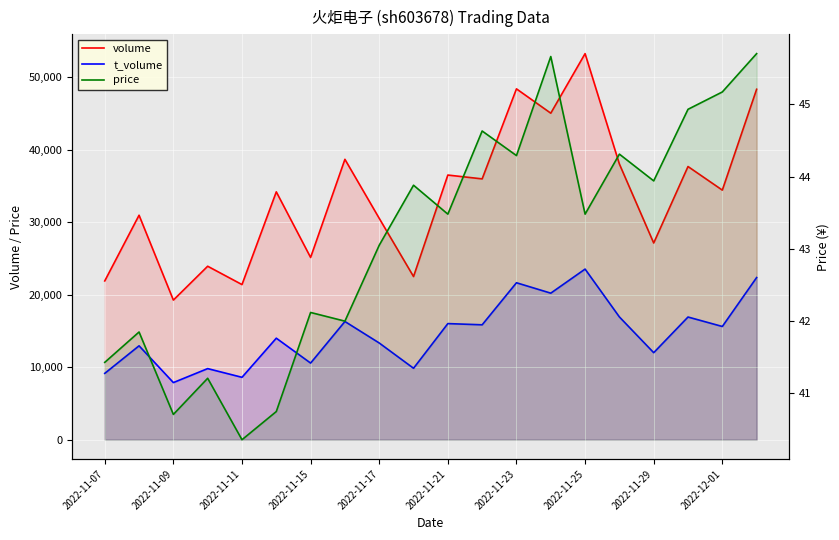

True or false: t_volume has a value of 12013.0 at 2022-11-29.

True